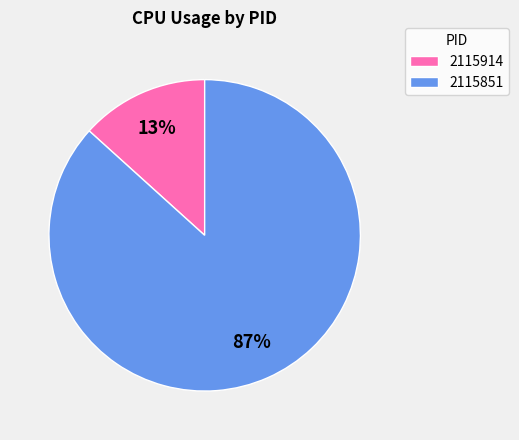

Is it true that 2115851 is 1% of the pie?

False